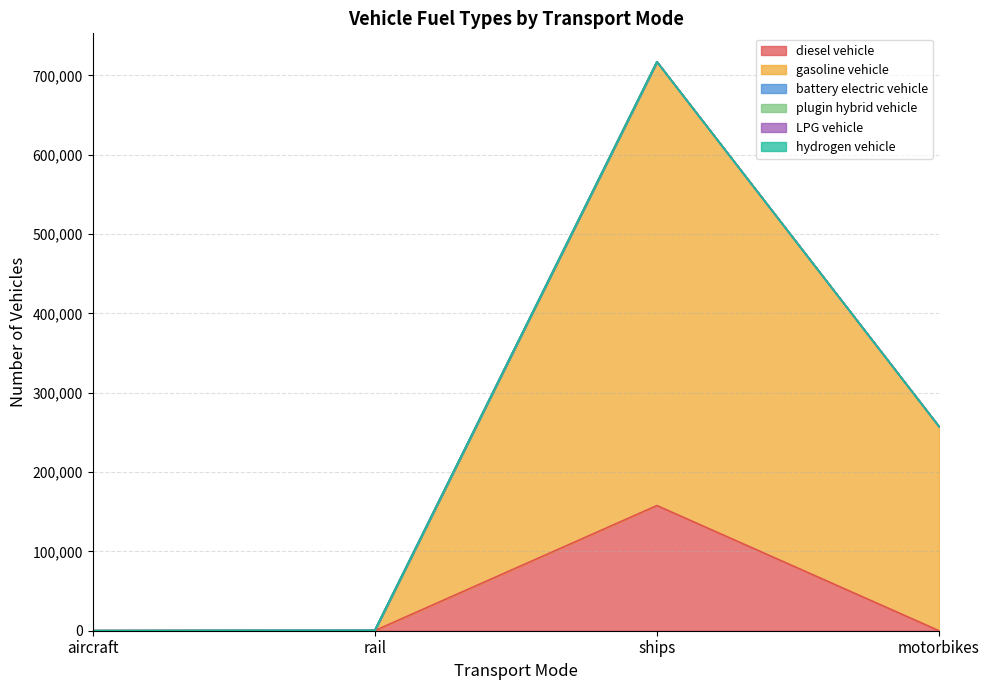

What is the sum of the diesel vehicle values at aircraft and ships?

157889.9